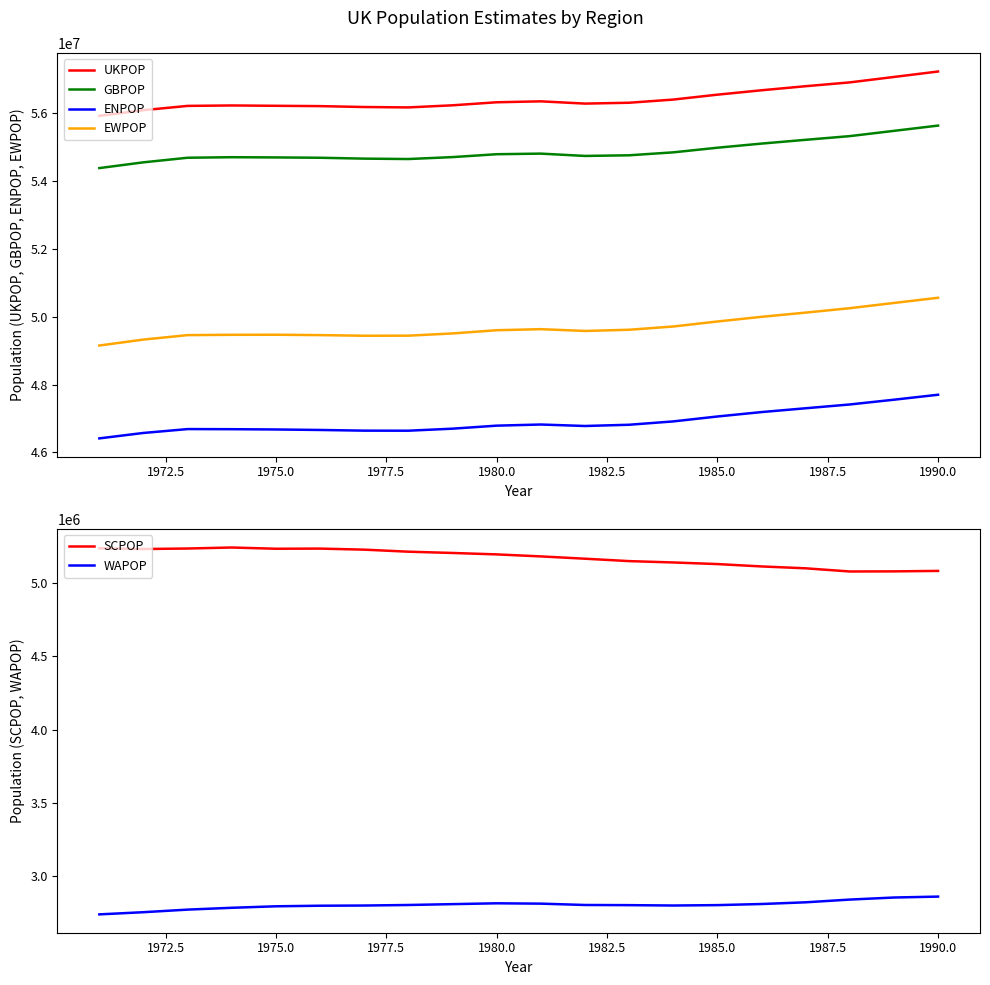

True or false: UKPOP and ENPOP cross at least once.

False